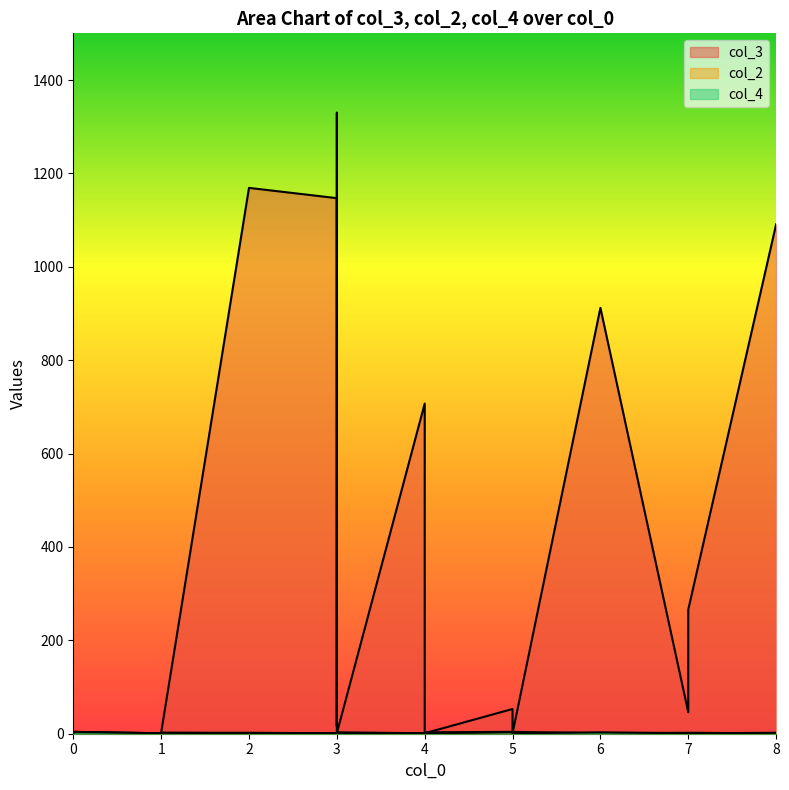

In col_3, how many points are lower than both neighbors (excluding endpoints)?

7